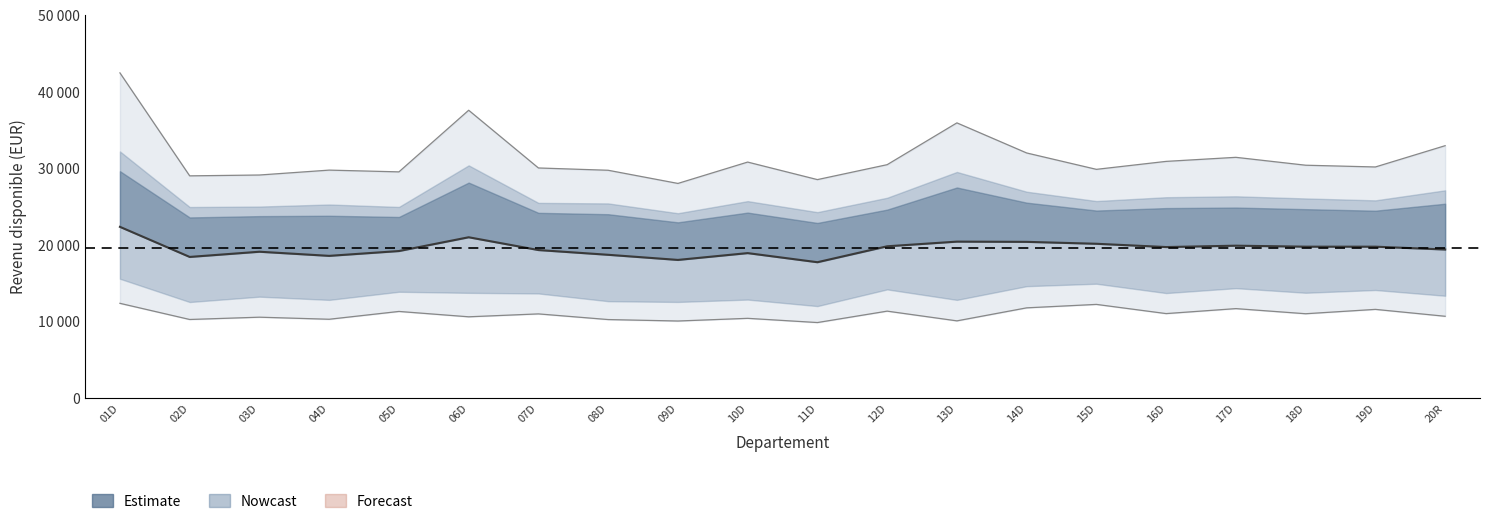

True or false: Mediane and 1er decile intersect in this chart.

False